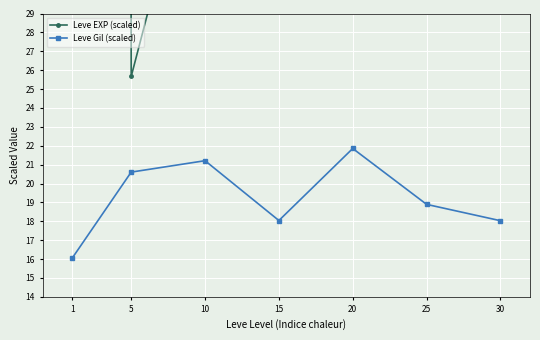

How many lines are shown in the chart?

2